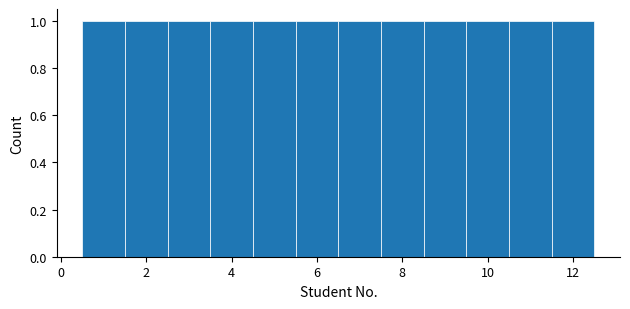

What is the height of the bar covering 0.5 to 1.5 on the x-axis? Neither the bar edges nor the heights are printed on the chart, so give them approximately, as read against the axes.

1